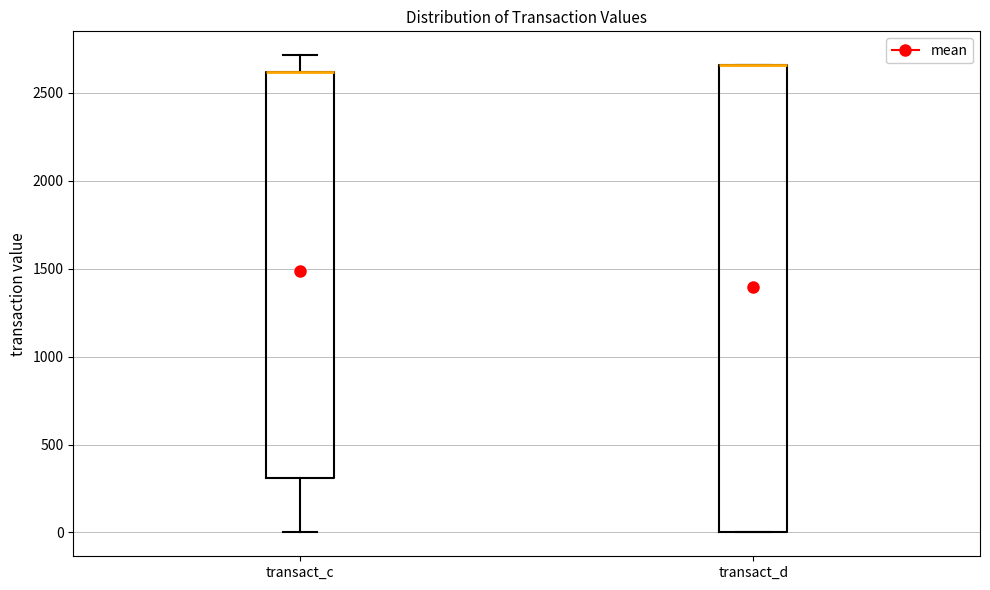

Comparing the boxes themselves (not the whiskers), which one is the tallest?

transact_d